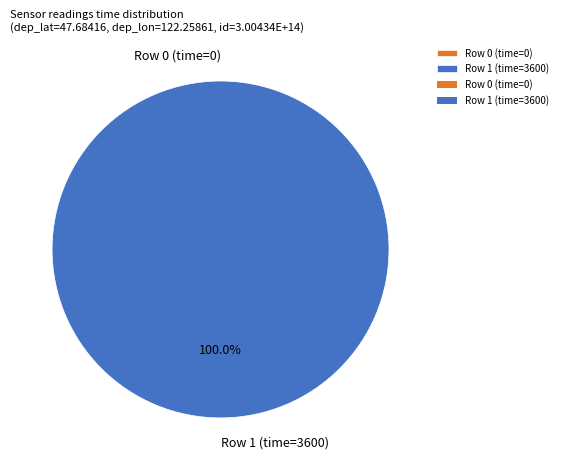

To the nearest percent, what is the combined percentage of Row 1 (time=3600) and Row 0 (time=0)?

100%